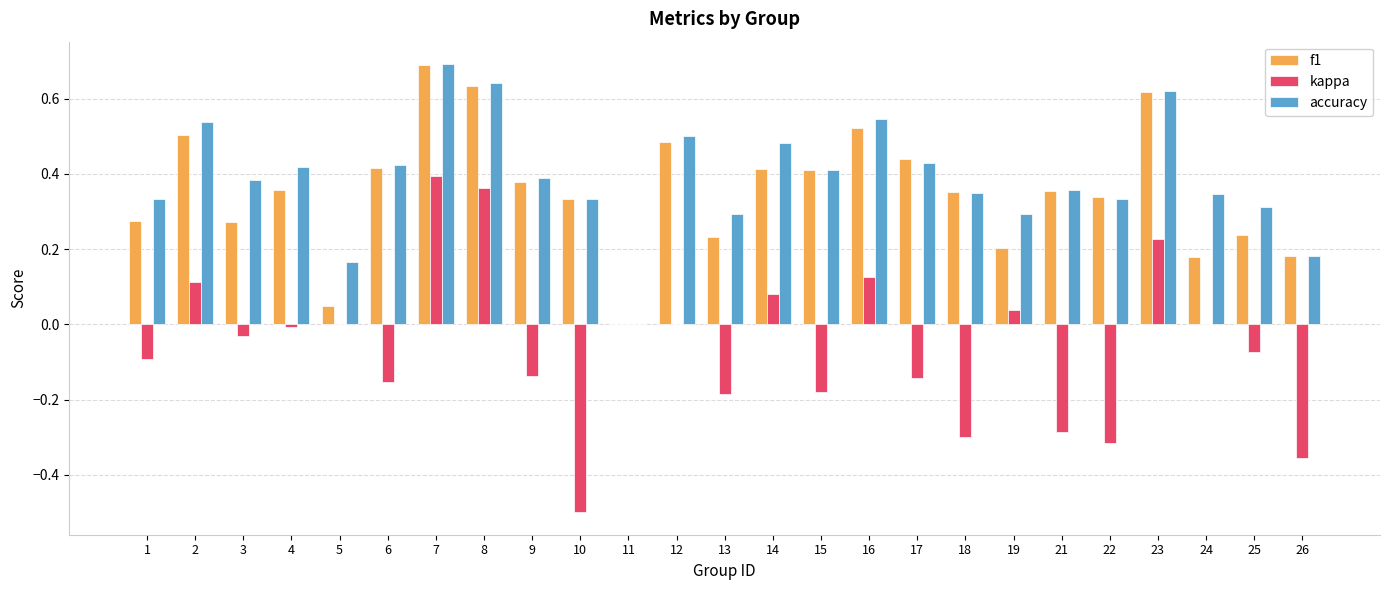

Is it true that f1 equals 0.5 at 12?

True